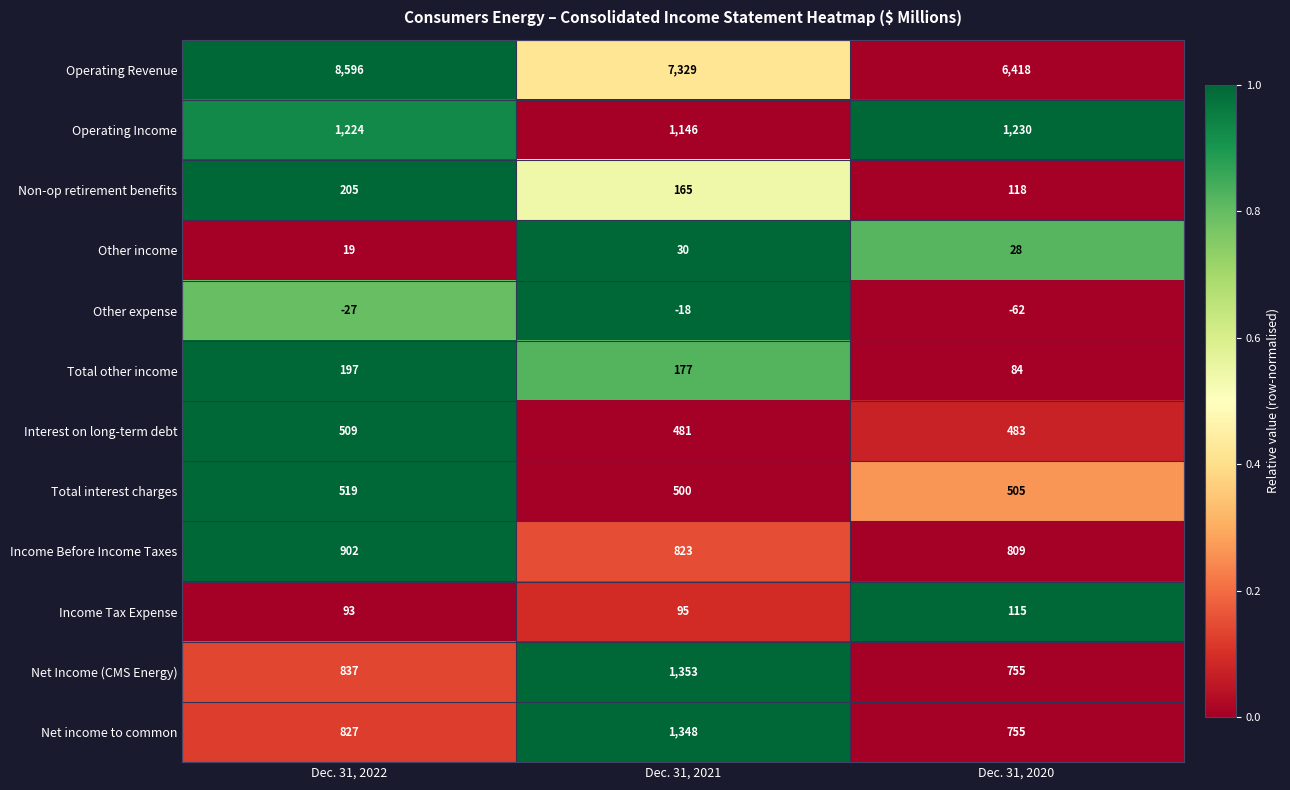

How many distinct data groups are displayed?

12